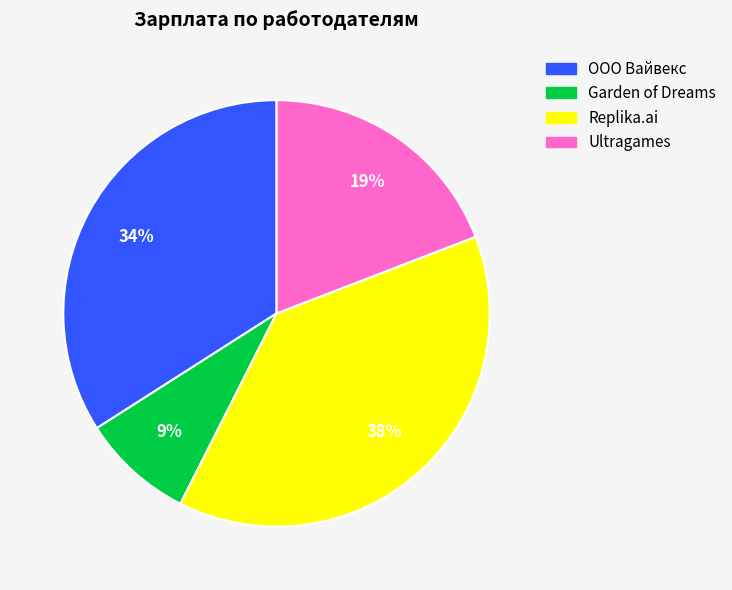

Does ООО Вайвекс account for over 50% of the chart?

No